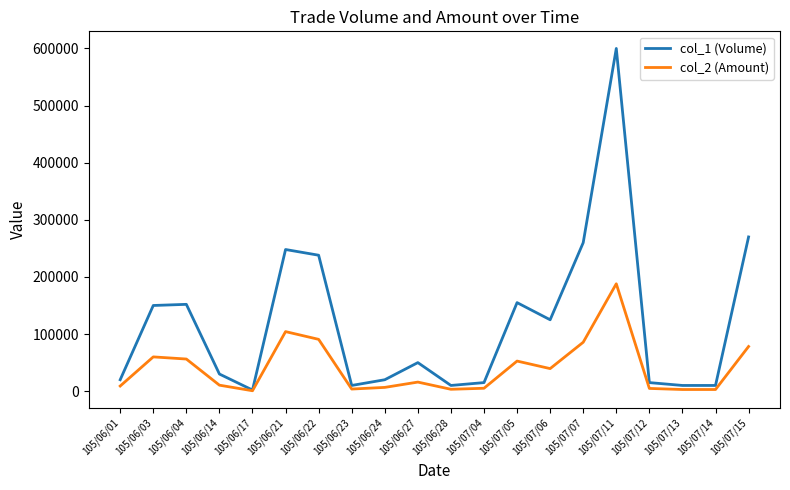

What is the greatest value displayed?

600000